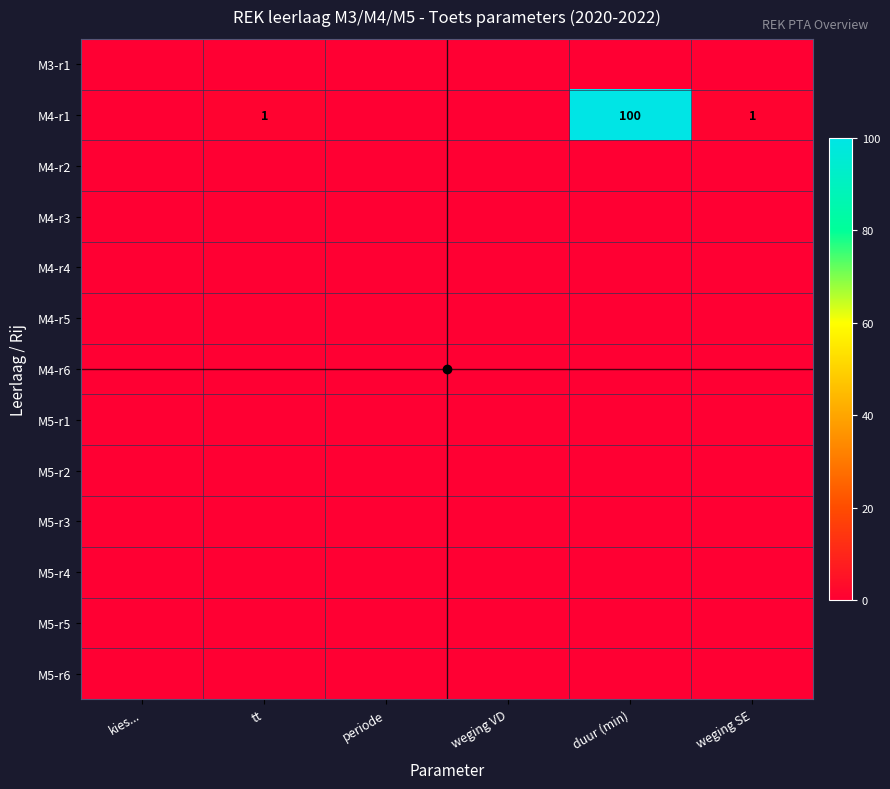

Where is M3-r1 nearest to the value 0?

kies...